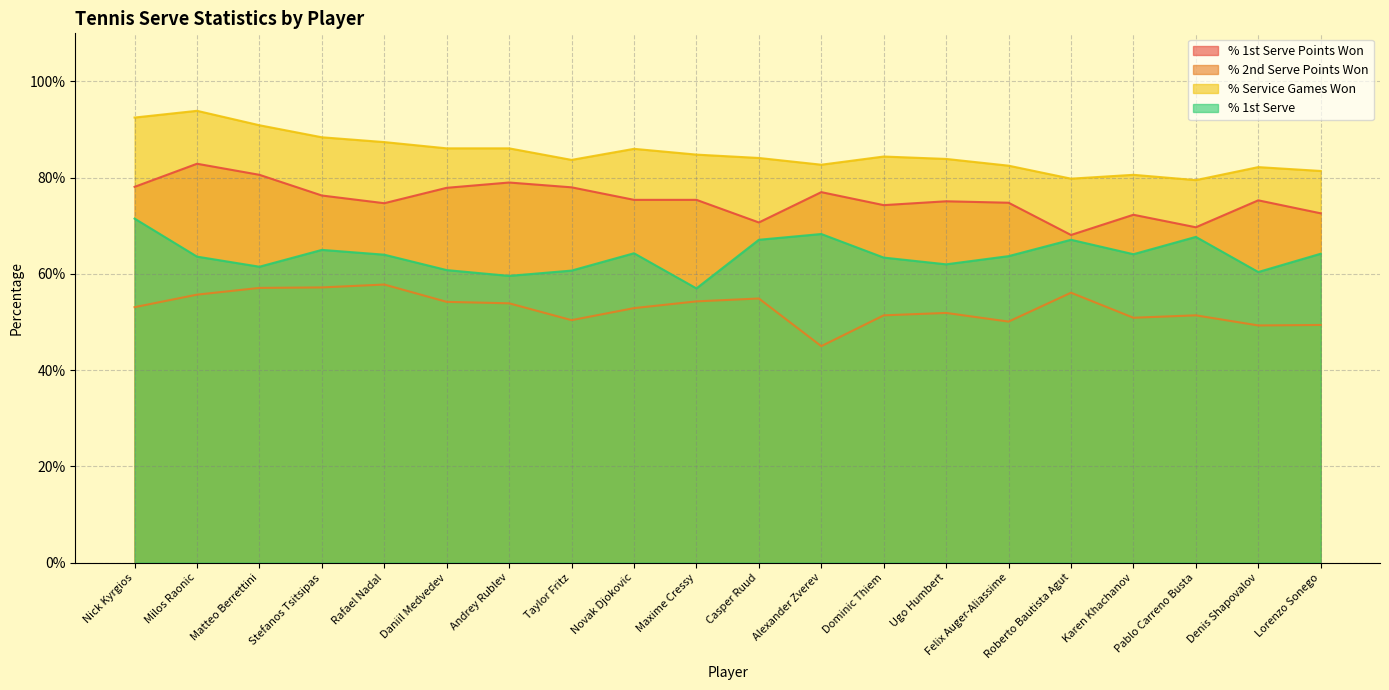

What is the smallest value displayed?

0.5